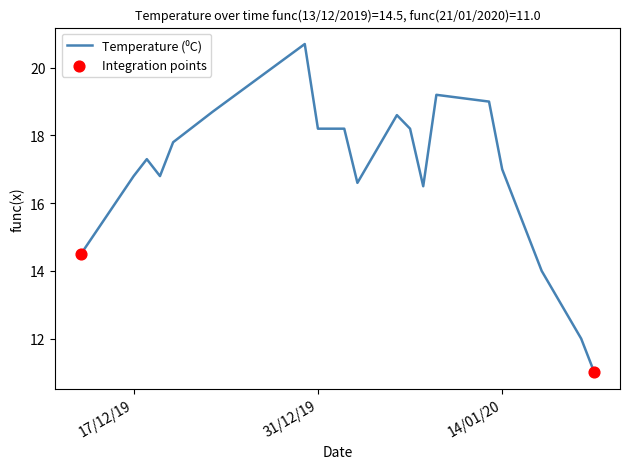

What is the maximum value shown in the chart?

20.7